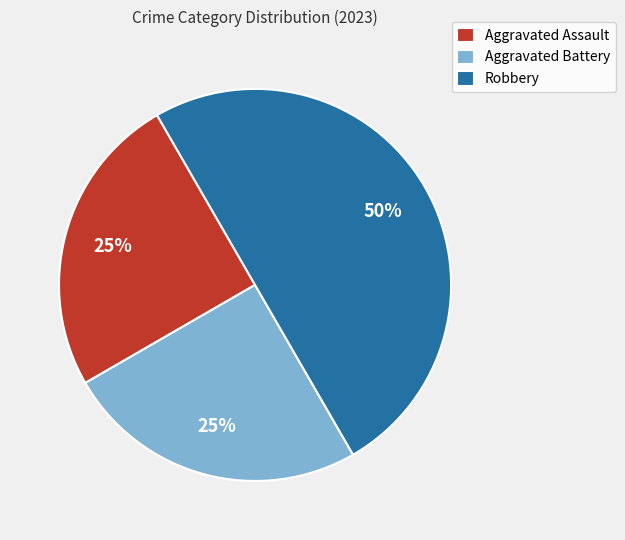

To the nearest percent, what is the average slice percentage?

33%